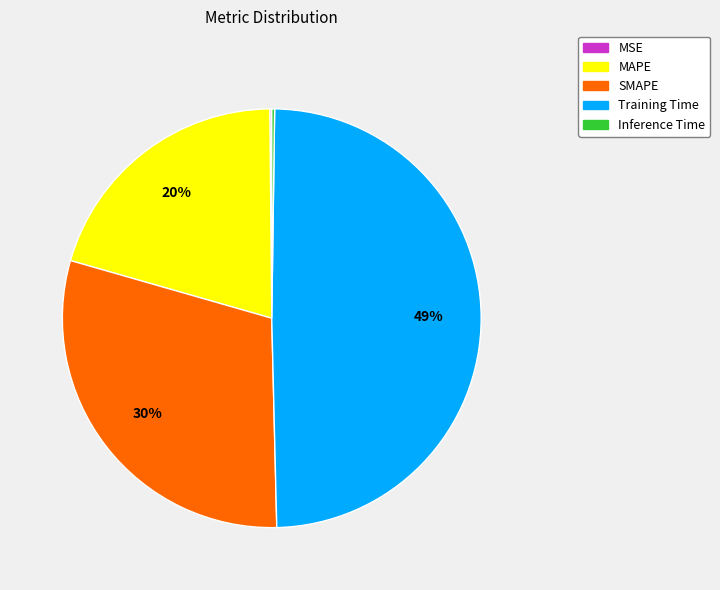

Is SMAPE the majority of the pie?

No